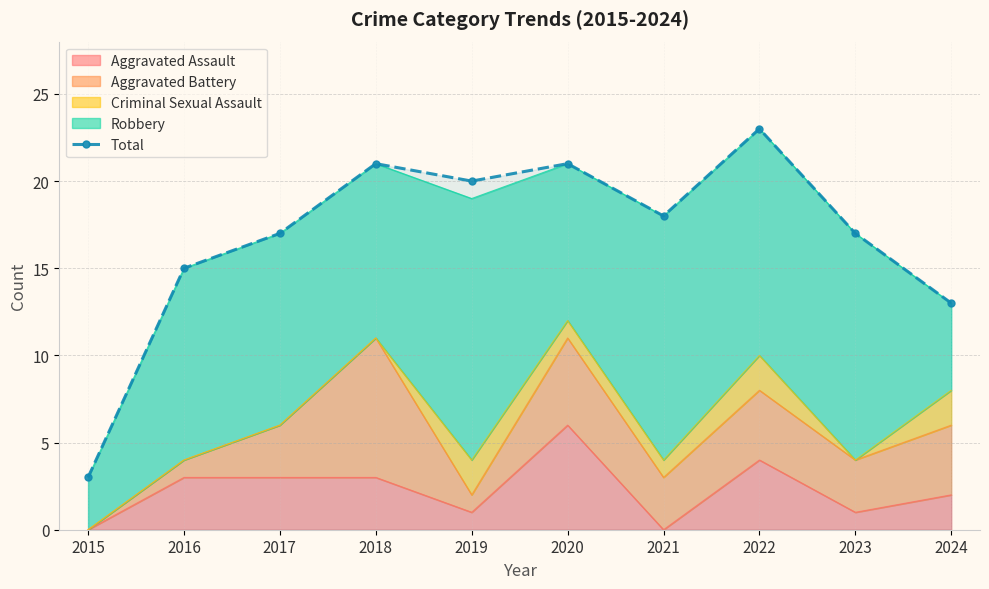

How many points are lower than both their immediate neighbors (excluding endpoints)?

2